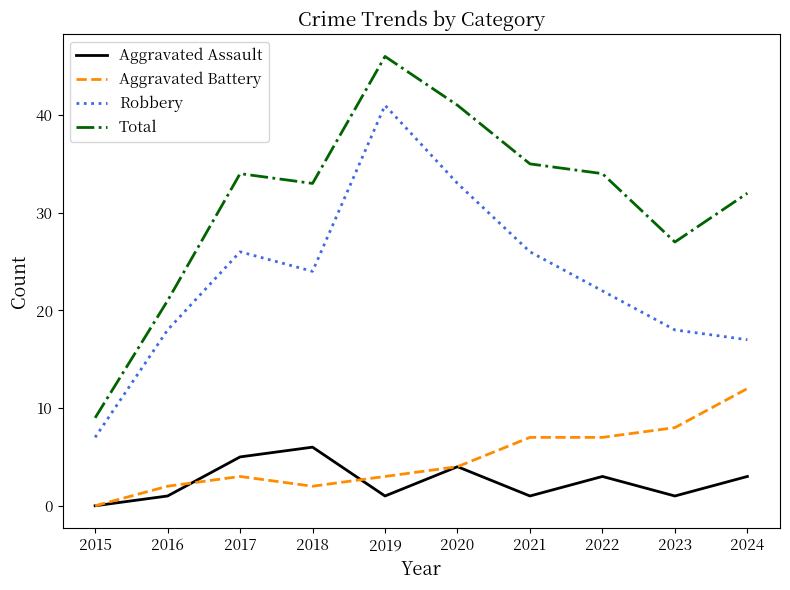

Reading left to right, list all the values displayed in this chart.

Aggravated Assault: 0	1	5	6	1	4	1	3	1	3
Aggravated Battery: 0	2	3	2	3	4	7	7	8	12
Robbery: 7	18	26	24	41	33	26	22	18	17
Total: 9	21	34	33	46	41	35	34	27	32